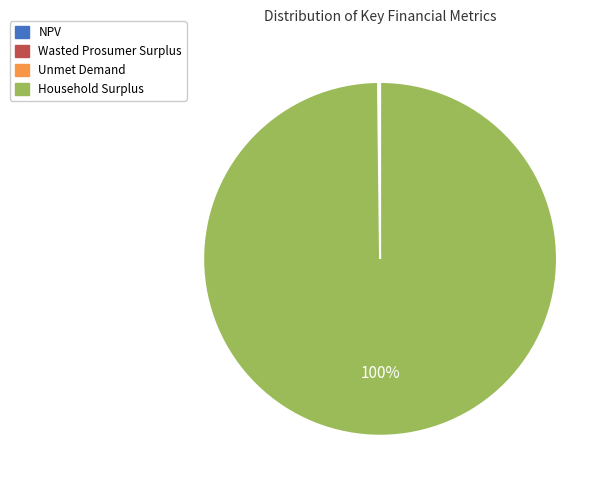

What is the majority slice?

Household Surplus